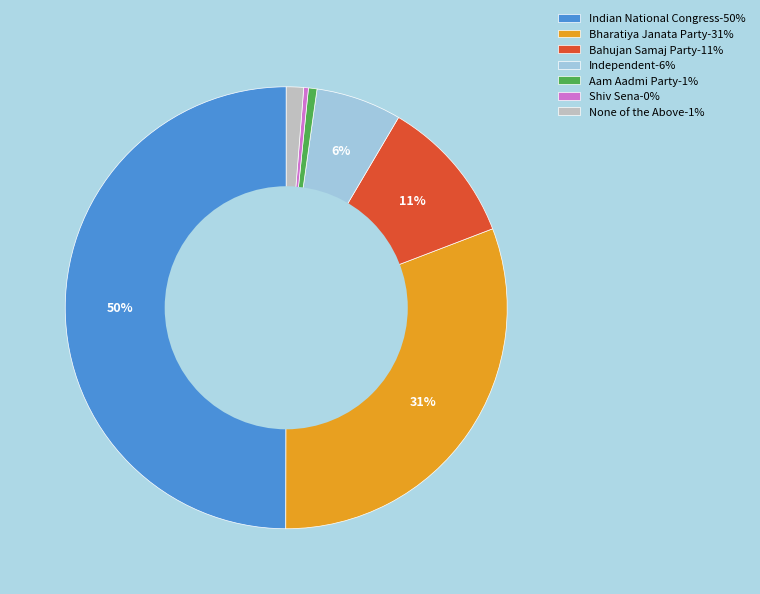

Does Bharatiya Janata Party represent more than half of the total?

No